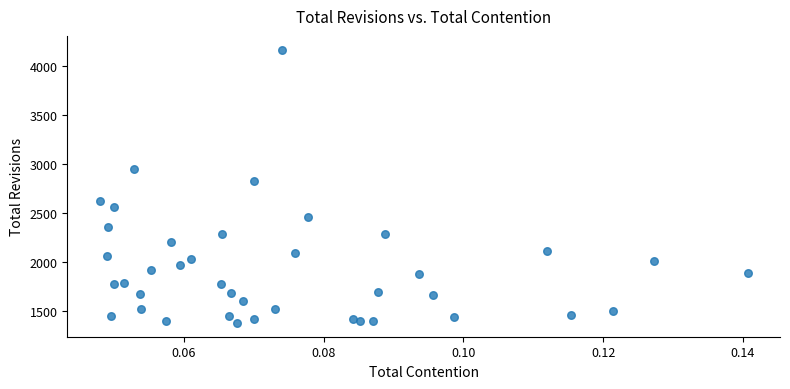

What Y value in the scatter plot is closest to 2774?

2829